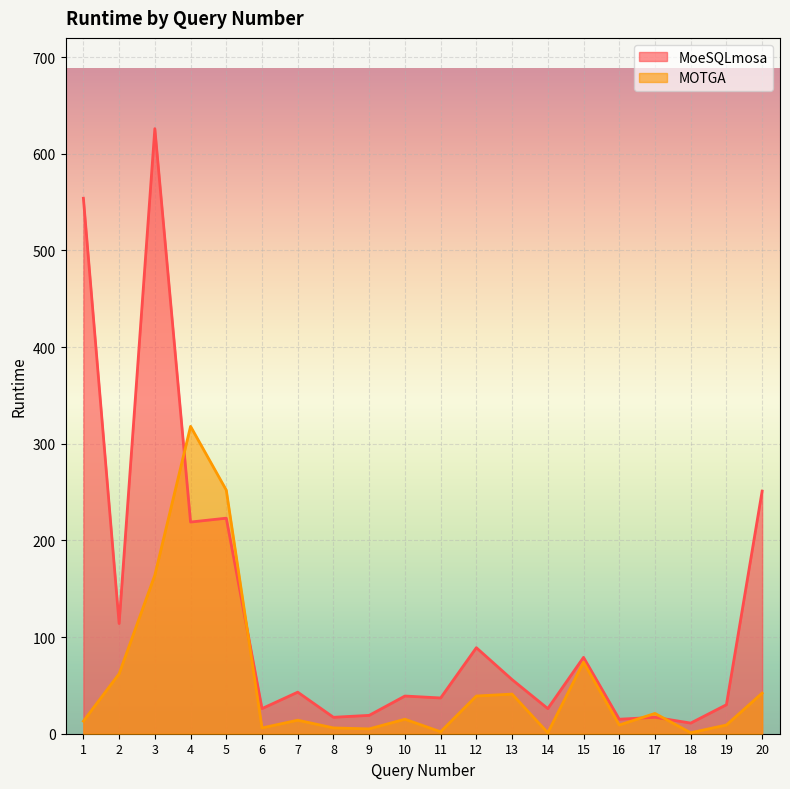

After their last crossing, which series has the higher values: MOTGA or MoeSQLmosa?

MoeSQLmosa